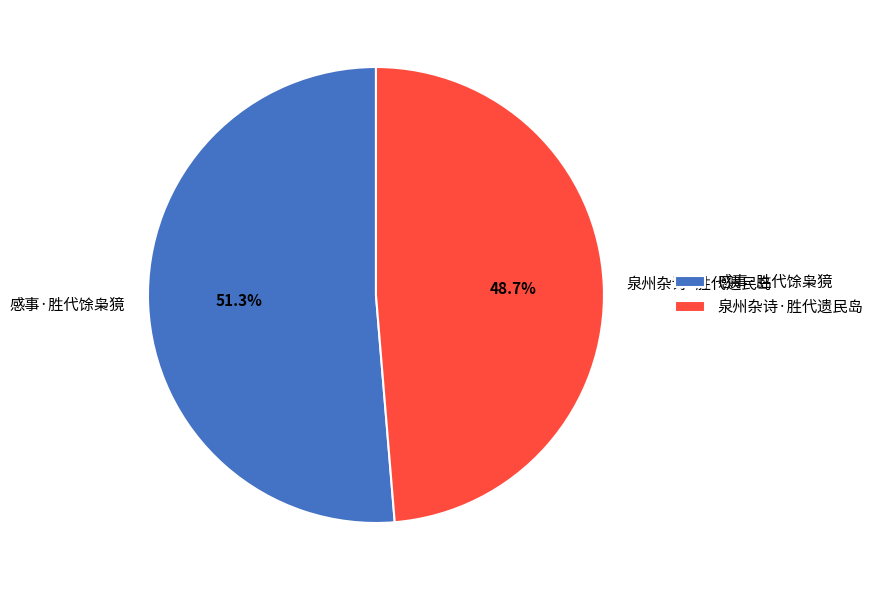

How many segments does this pie chart have?

2